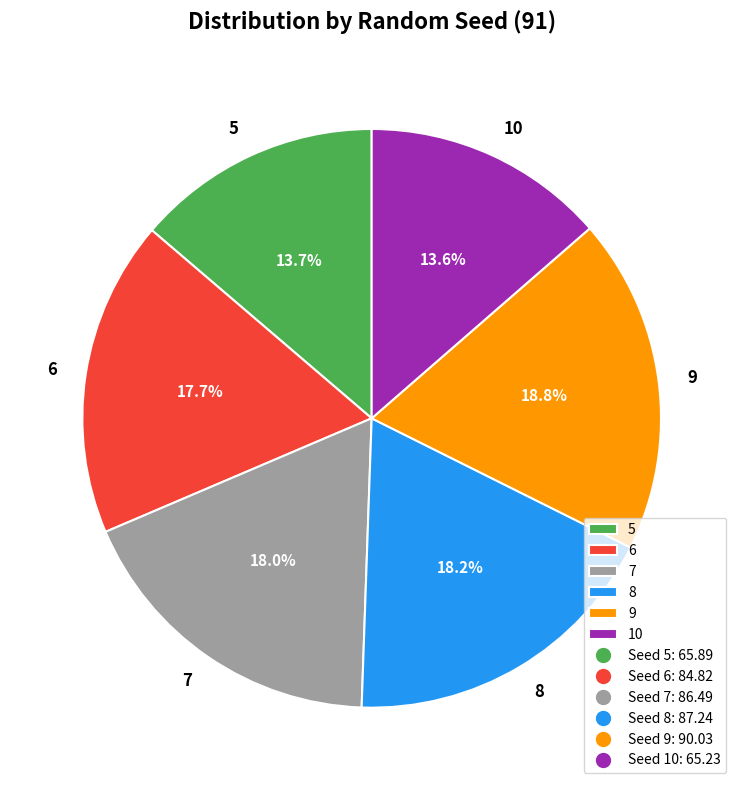

Between 8 and 6, which is larger?

8